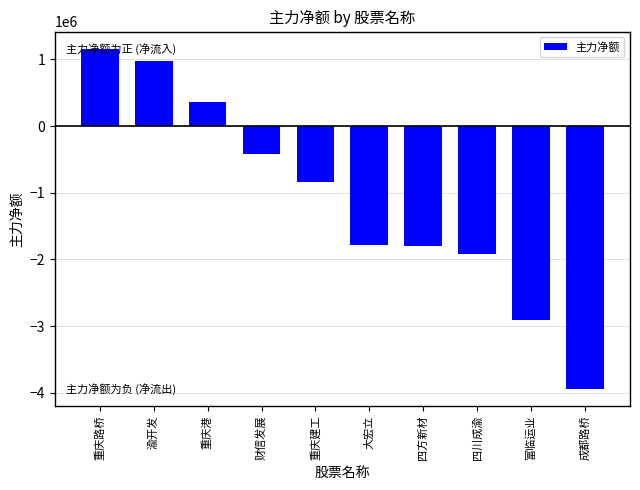

Count the number of data series in this chart.

1